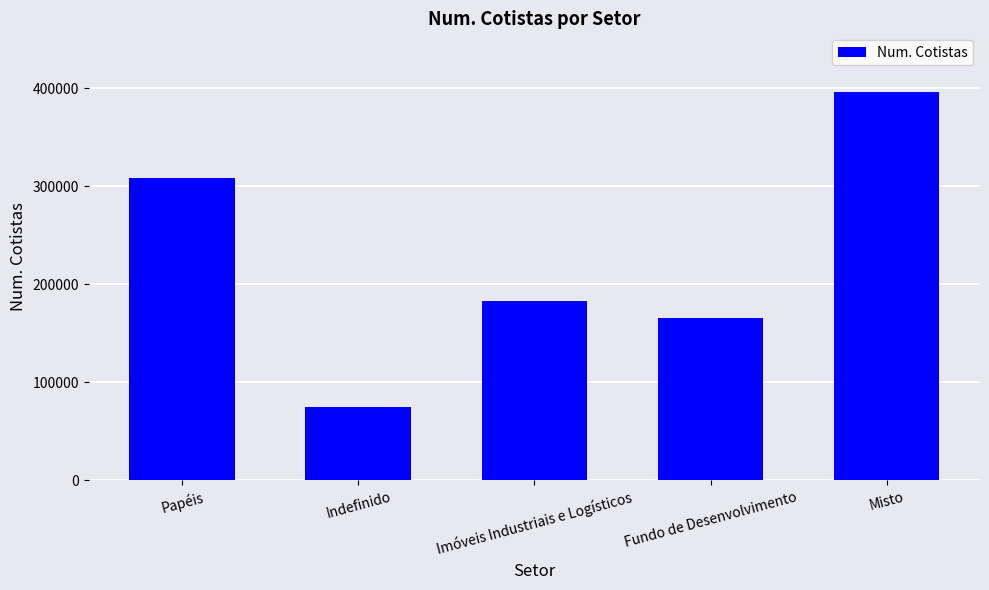

What is the label of the 2nd bar from the right?

Fundo de Desenvolvimento